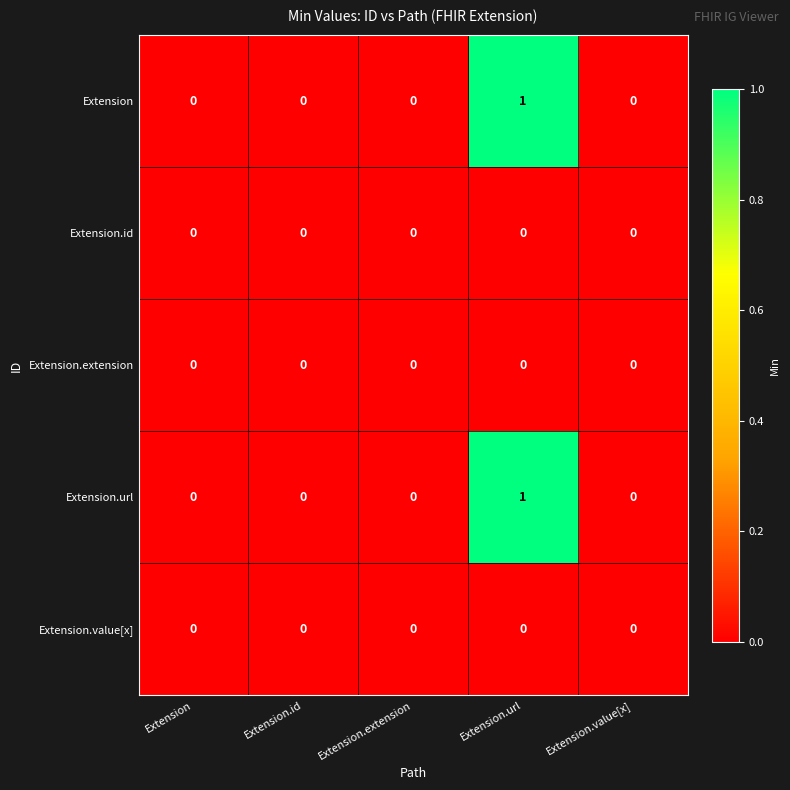

How many categories are shown in the chart?

5